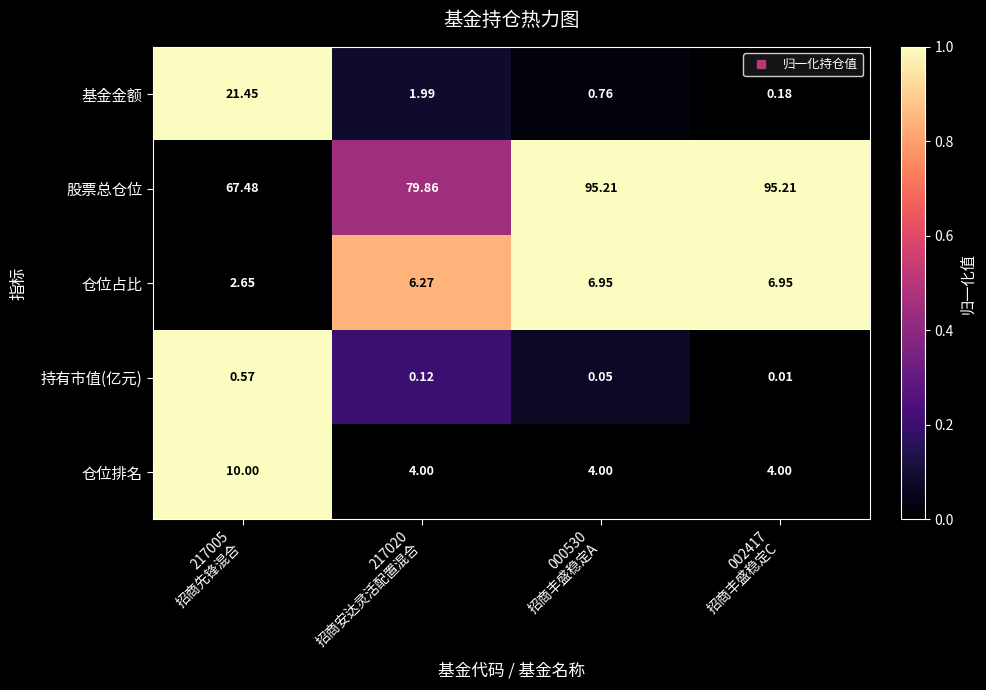

Rank the series by their maximum value, from lowest to highest.

持有市值(亿元), 仓位占比, 仓位排名, 基金金额, 股票总仓位